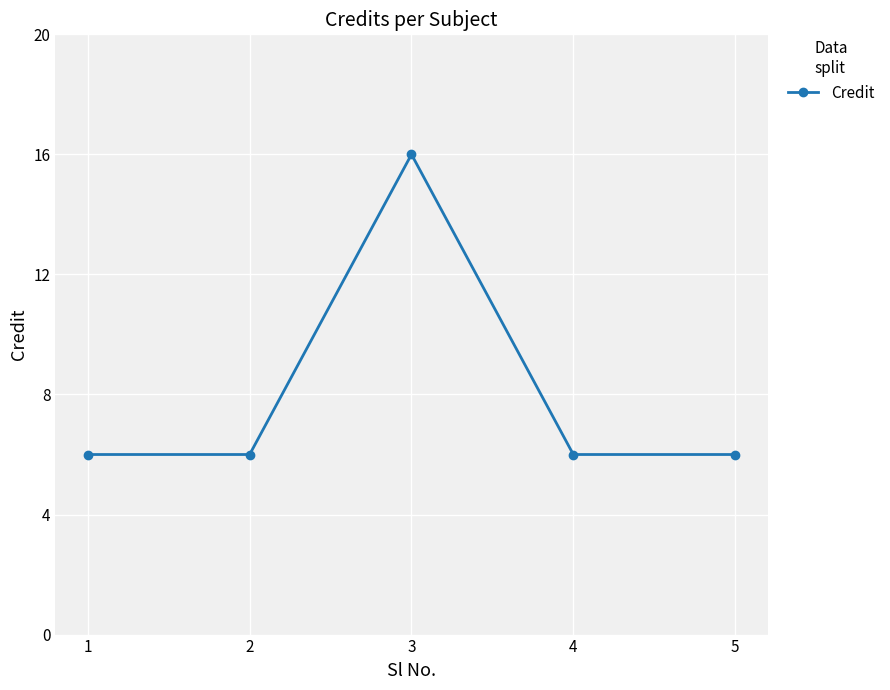

True or false: there are more than 2 points higher than both neighbors.

False